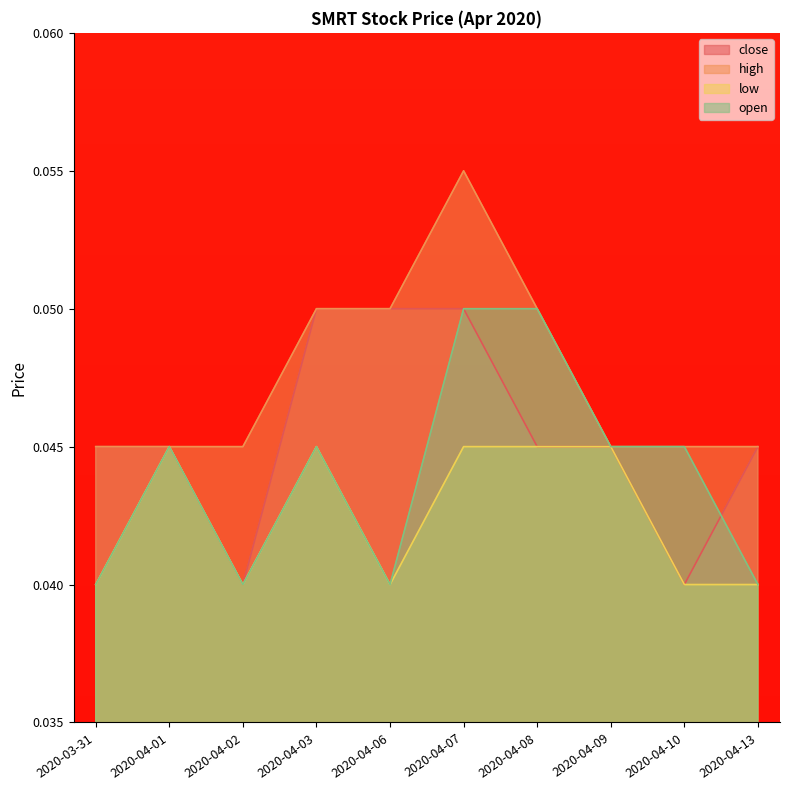

True or false: open has more than 2 points higher than both neighbors.

False